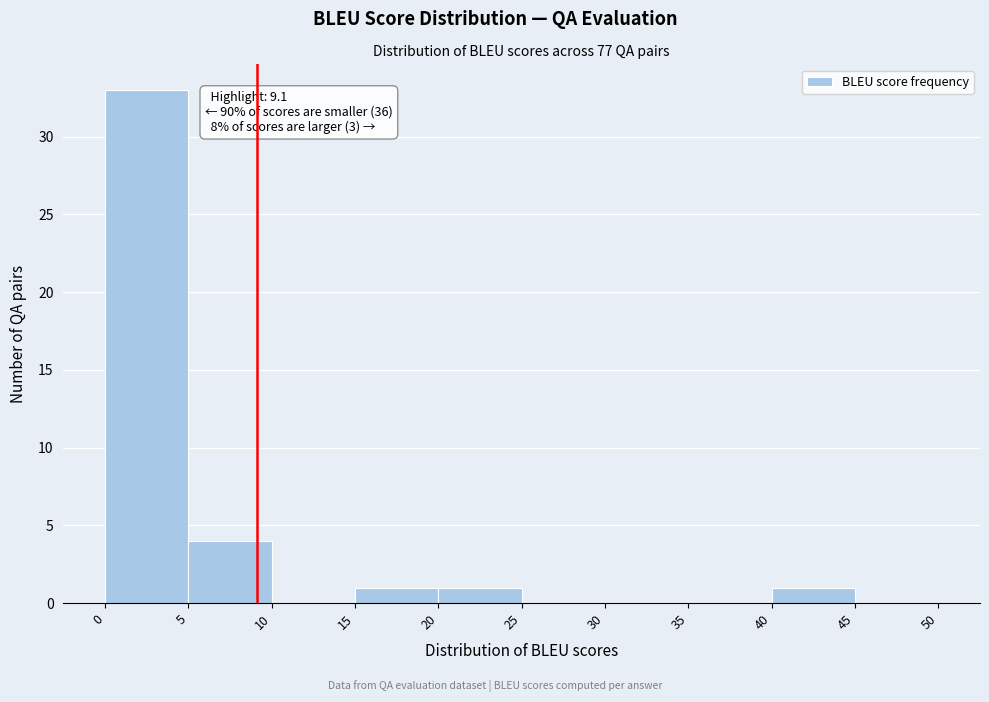

Over which range of the x-axis is the bar tallest?

0 to 5